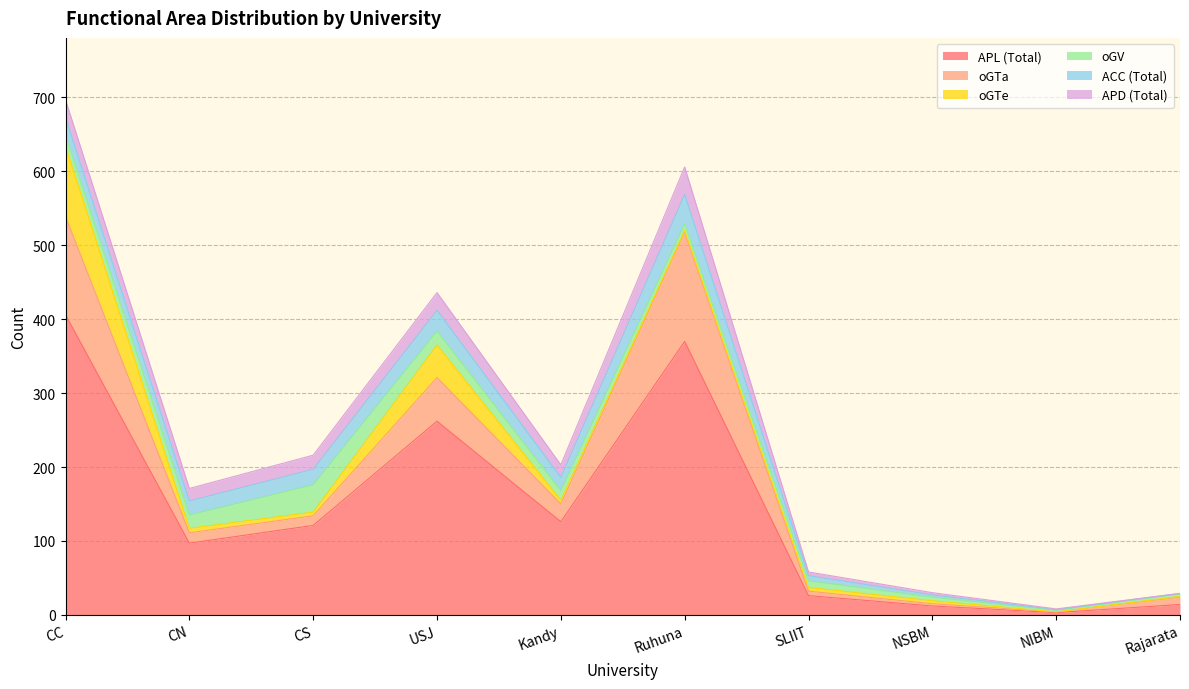

Rank the series by their maximum value, from highest to lowest.

APL (Total), oGTa, oGTe, ACC (Total), oGV, APD (Total)